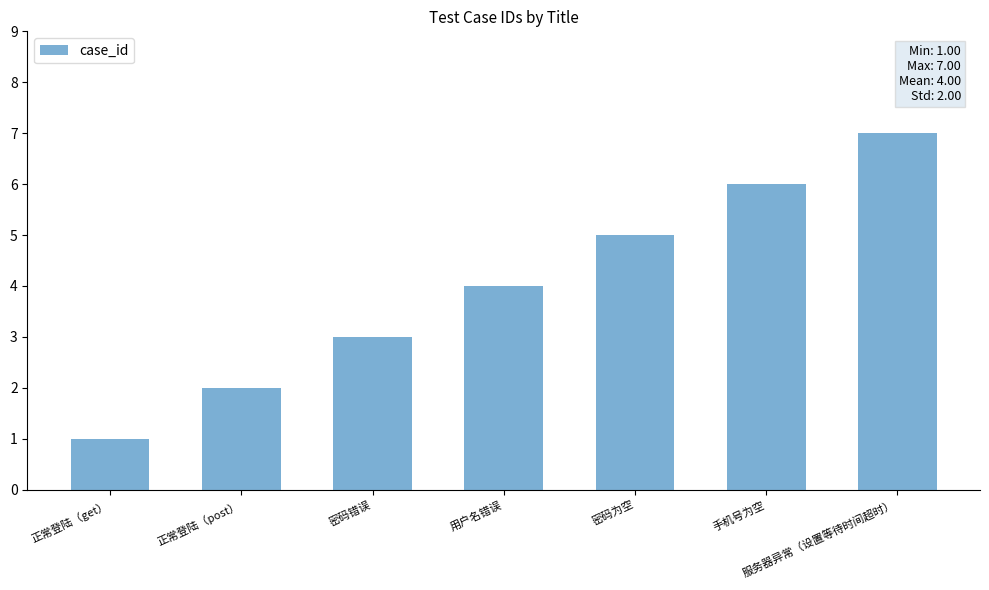

How many series are shown in this chart?

1